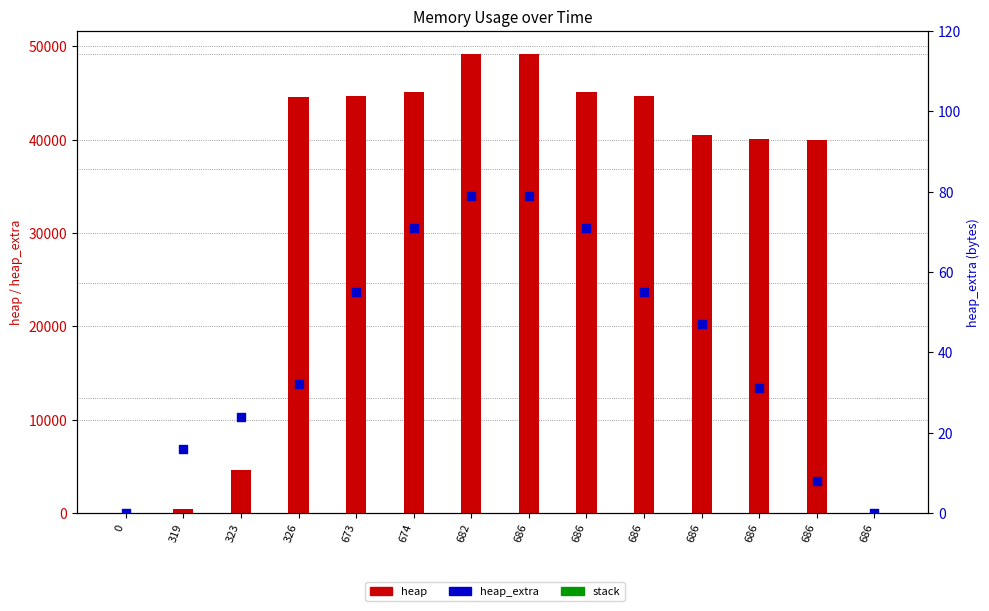

Which series contains the lowest Y value?

heap